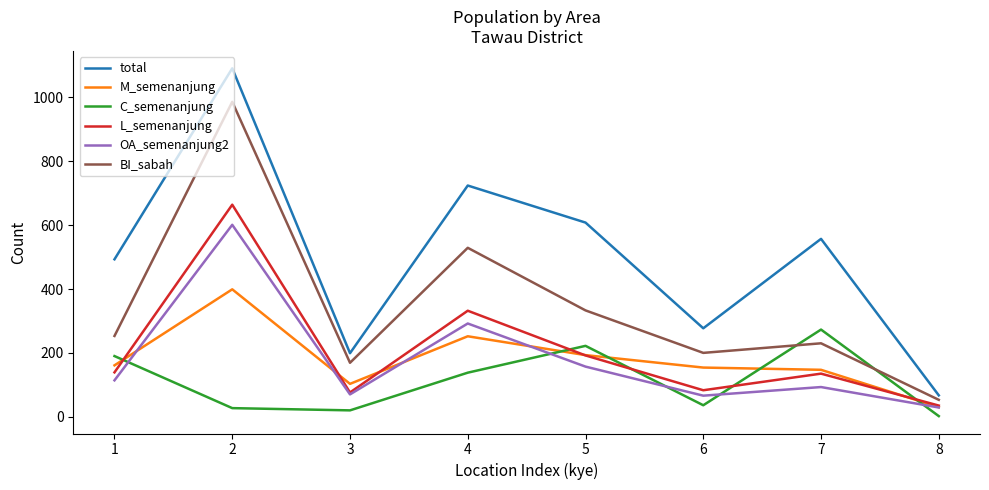

Rank the series by their maximum value, from highest to lowest.

total, BI_sabah, L_semenanjung, OA_semenanjung2, M_semenanjung, C_semenanjung